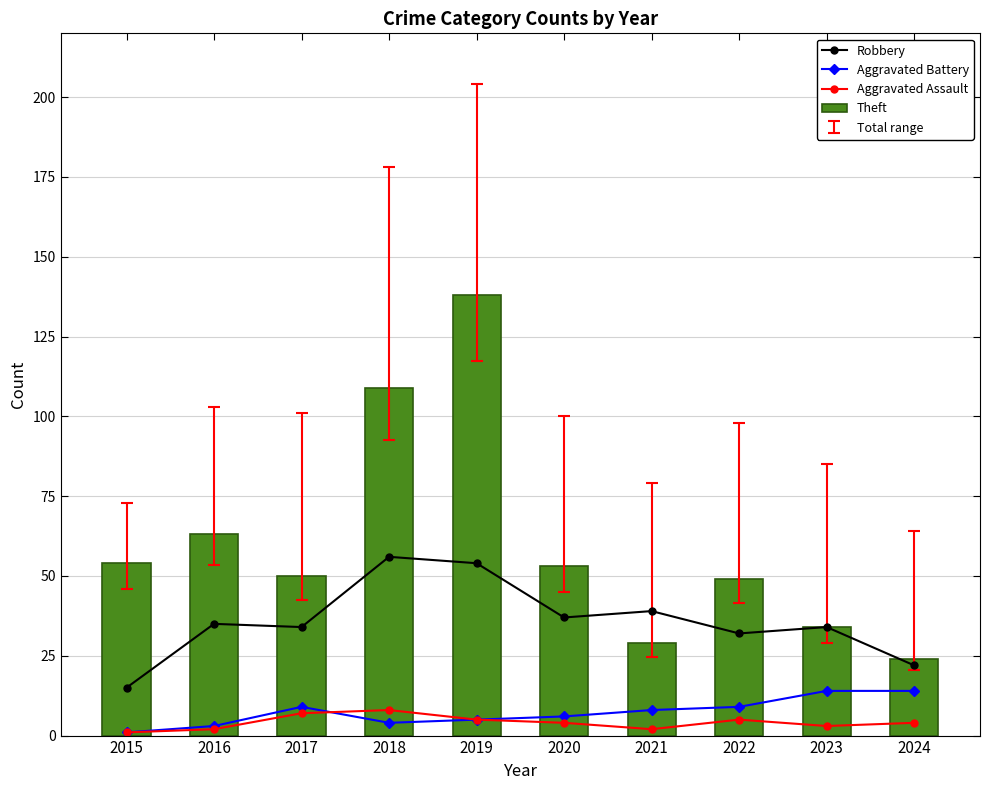

The Aggravated Battery series shows 9 at 2017. True or false?

True